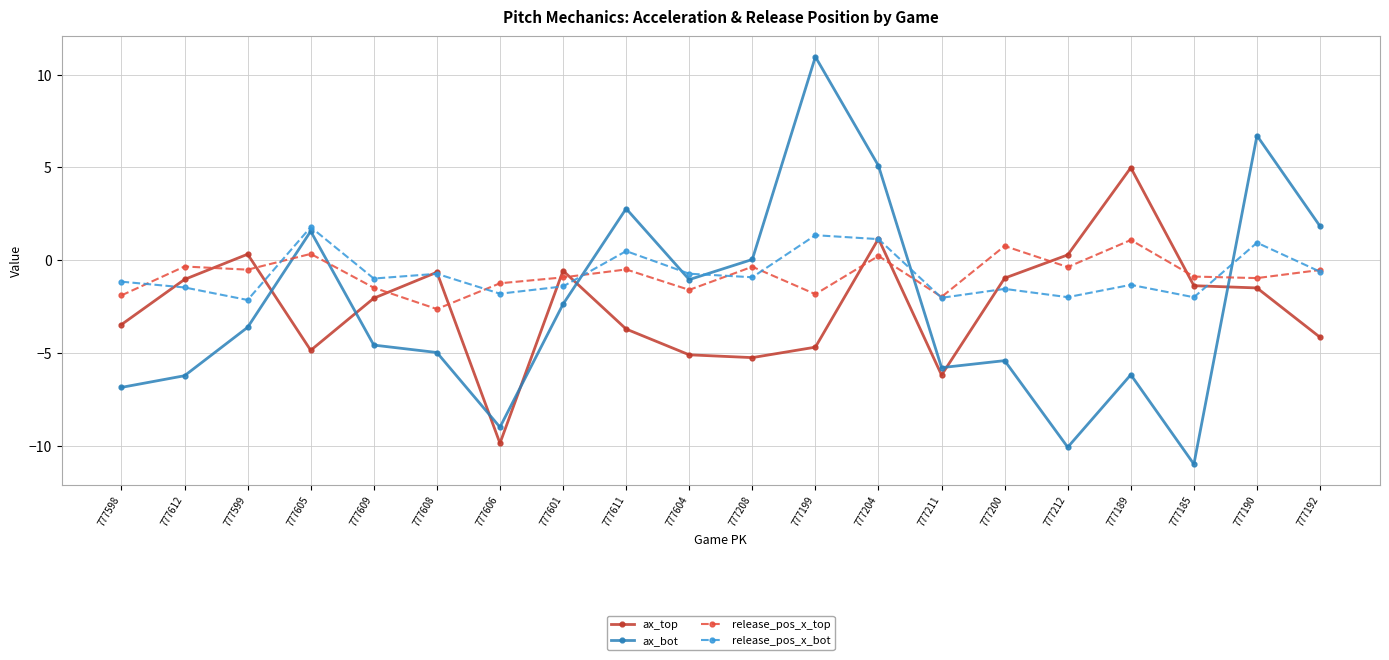

At which category does ax_top reach its first local peak?

777599